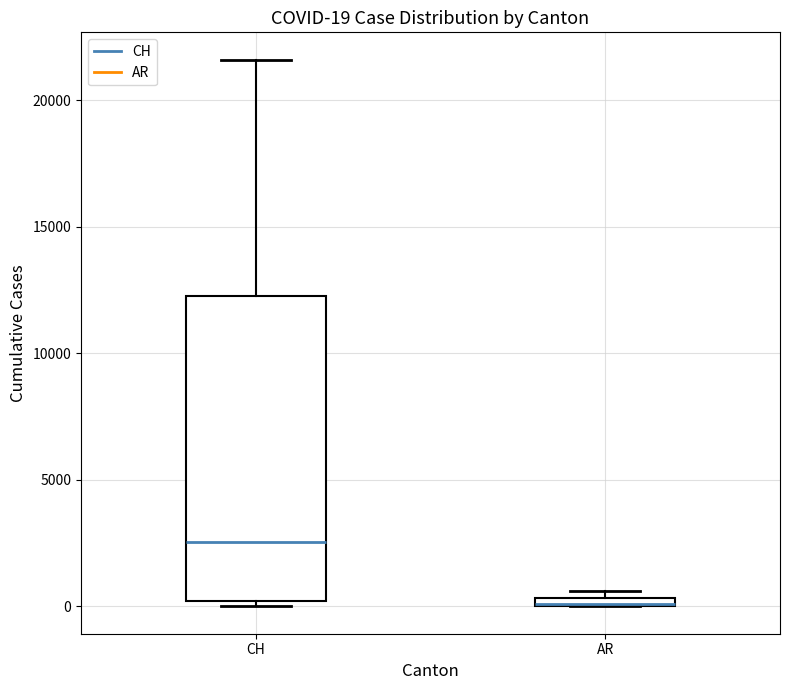

Comparing the boxes themselves (not the whiskers), which one is the tallest?

CH